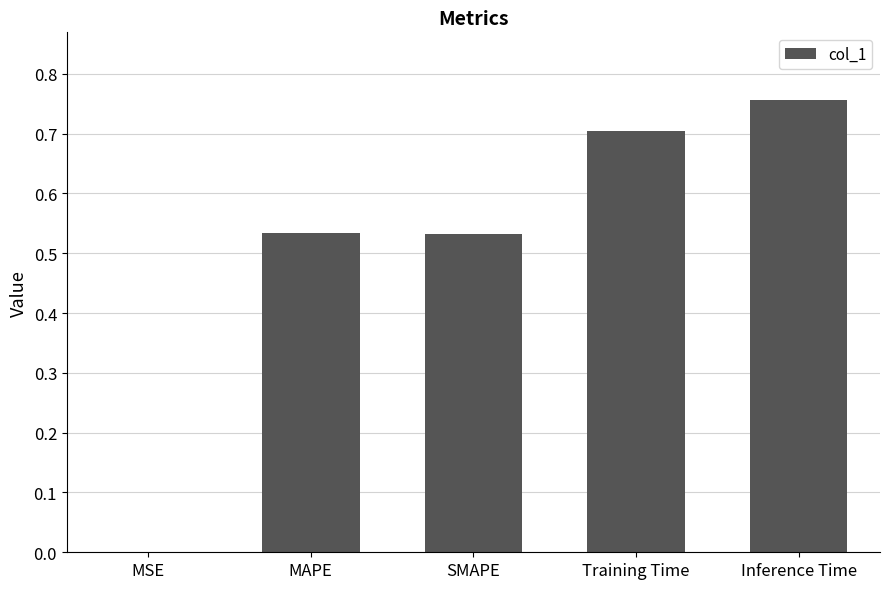

The value at Training Time is 1.0. True or false?

False